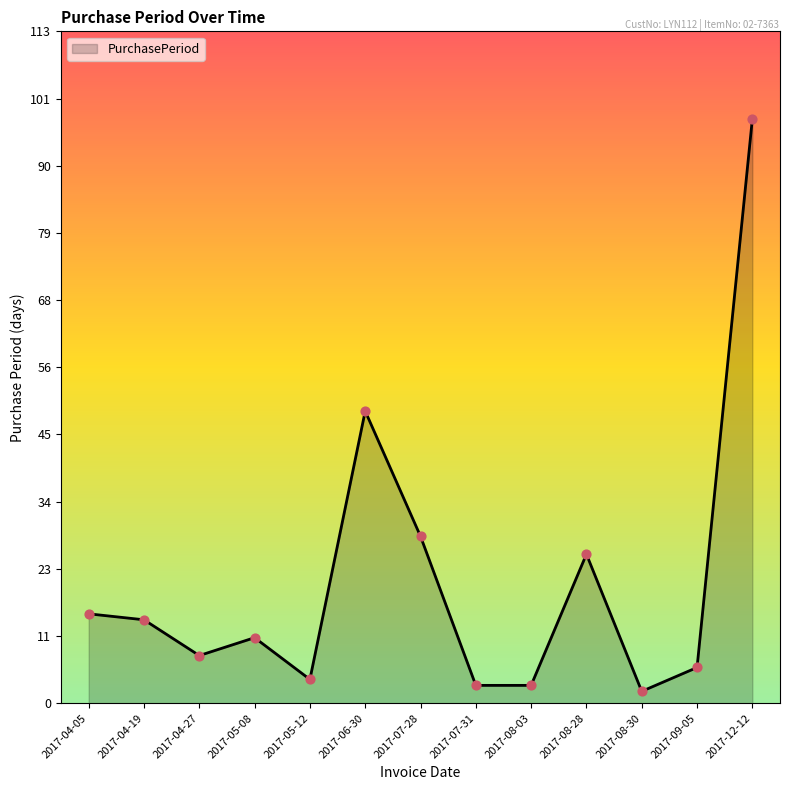

Approximately how many times larger is the value at 2017-04-27 compared to 2017-08-28?

0.3